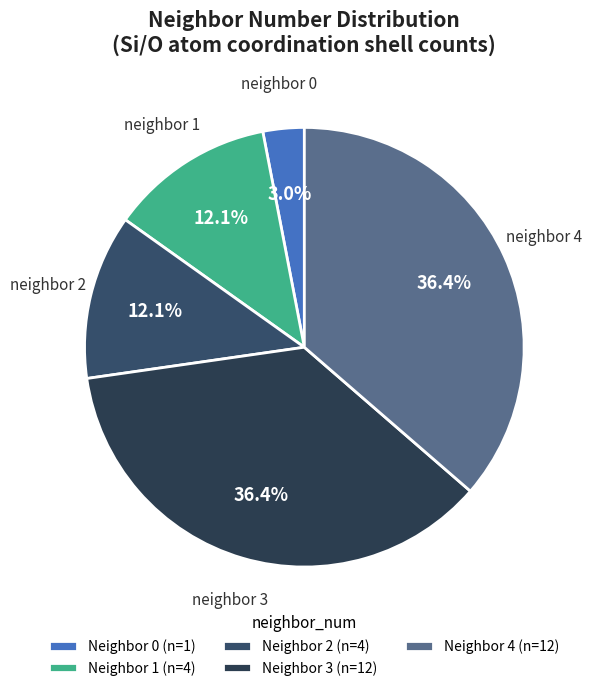

Count the number of slices in the pie.

5